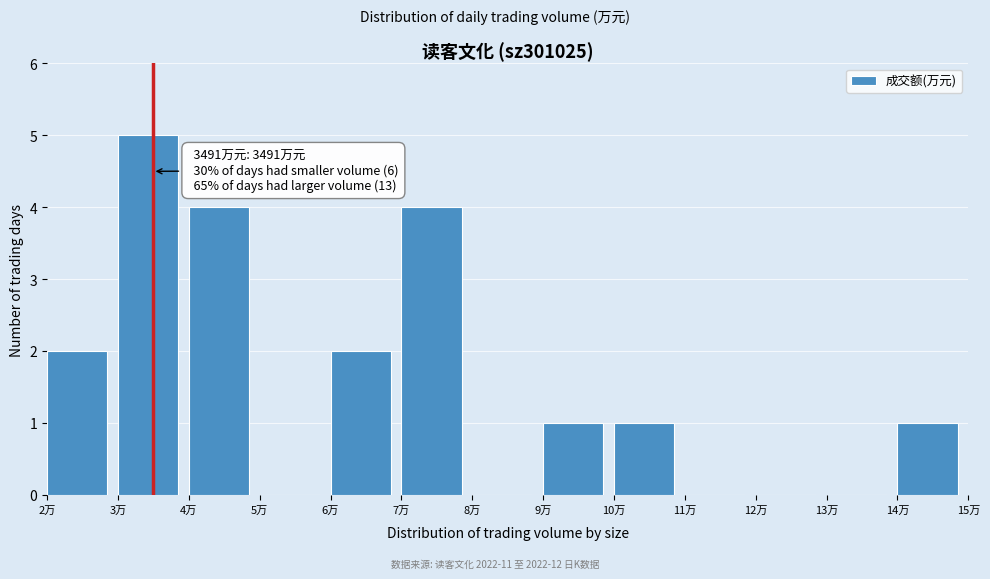

Reading left to right, transcribe all the data shown in this chart.

2万=2	3万=5	4万=4	5万=0	6万=2	7万=4	8万=0	9万=1	10万=1	11万=0	12万=0	13万=0	14万=1